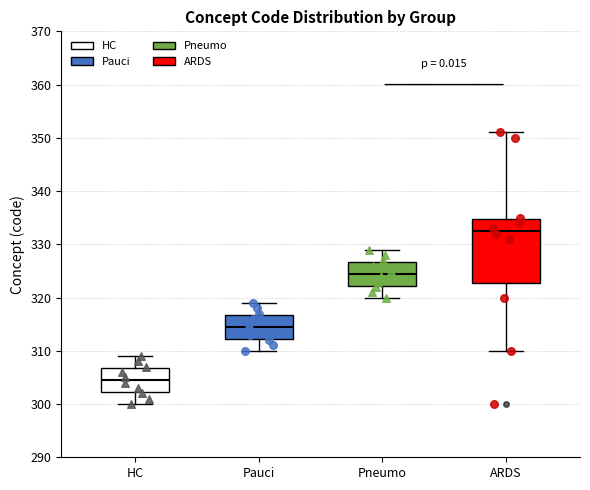

Which box is the tallest, from its lower edge to its upper edge?

ARDS